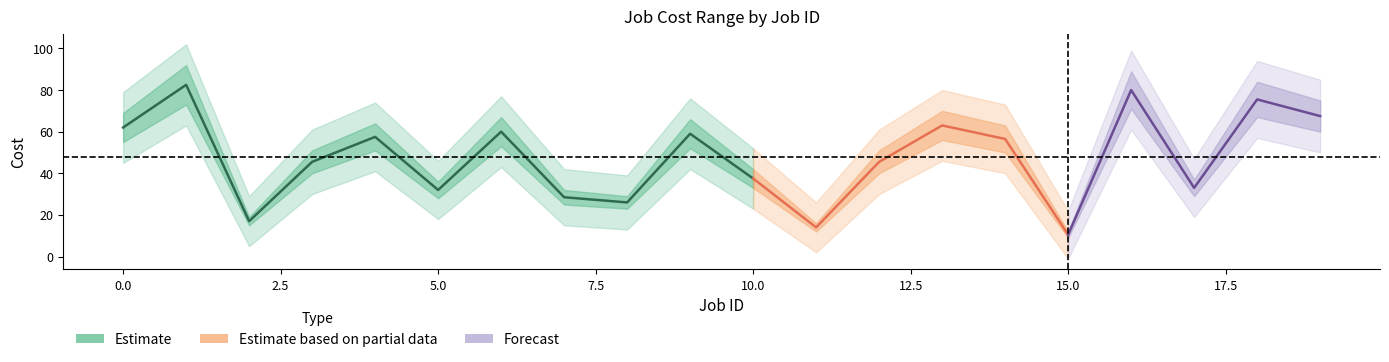

Is it true that Cost max equals 11.6 at 17?

False